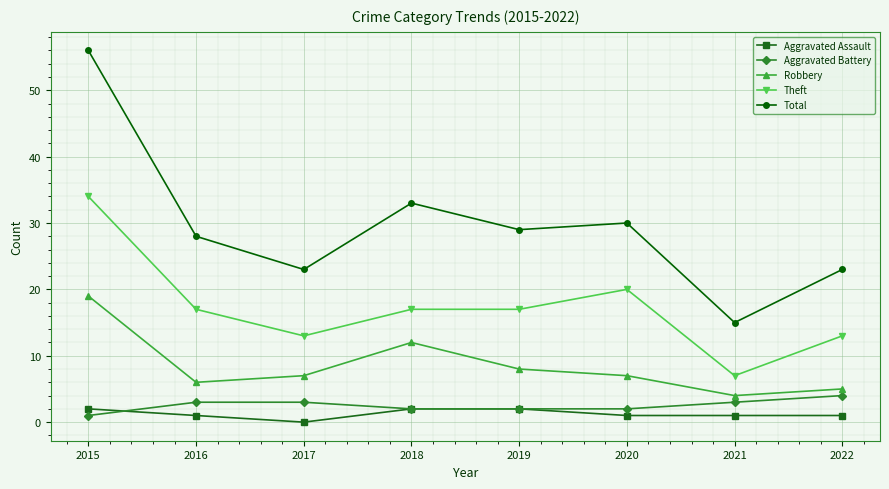

What is the sum of all Total values?

237